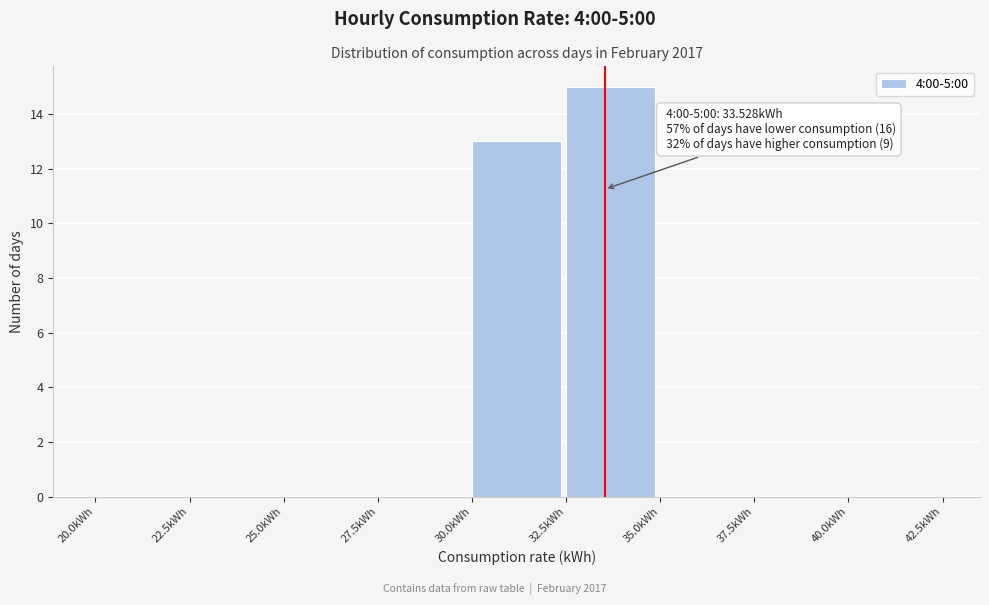

Which range on the x-axis has the tallest bar?

32.5 to 35.0